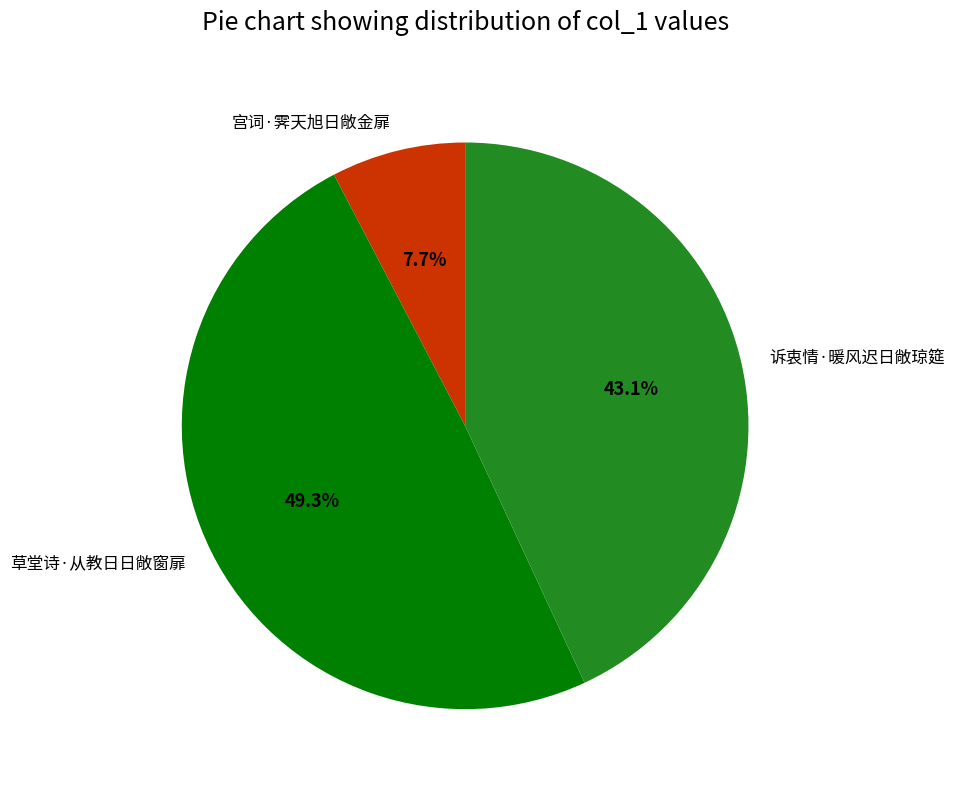

Is 草堂诗·从教日日敞窗扉 the majority of the pie?

No